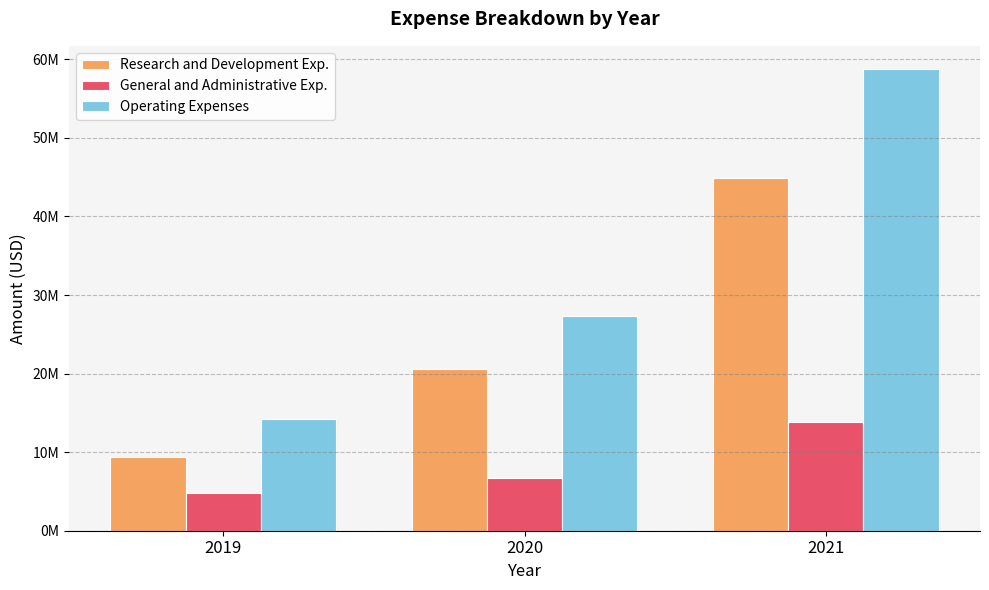

What are all the series names shown in the legend?

Research and Development Exp., General and Administrative Exp., Operating Expenses